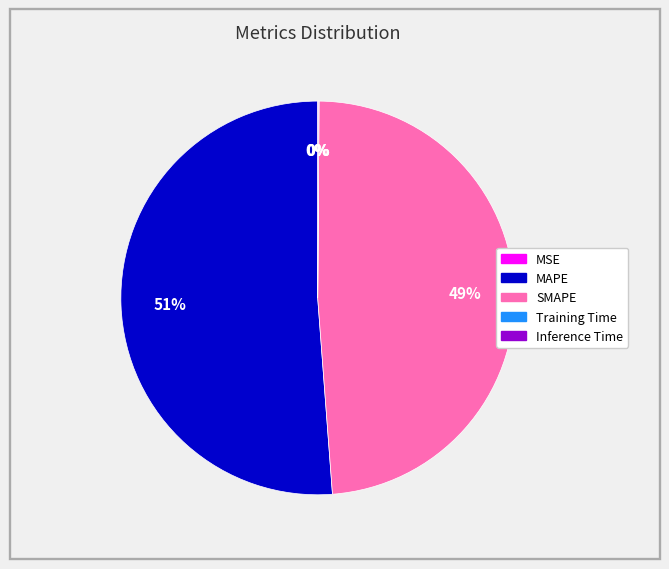

What is the largest slice in the pie chart?

MAPE